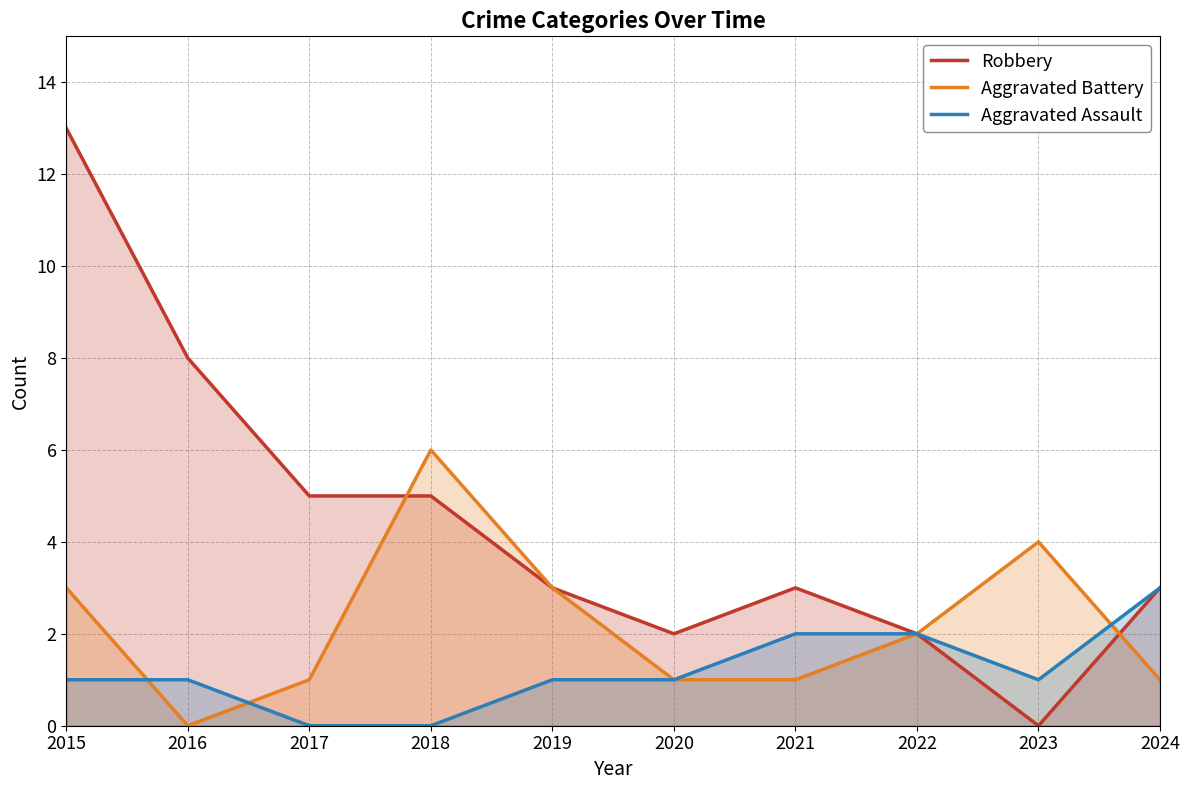

What is the sum of the Aggravated Battery values at 2022 and 2018?

8